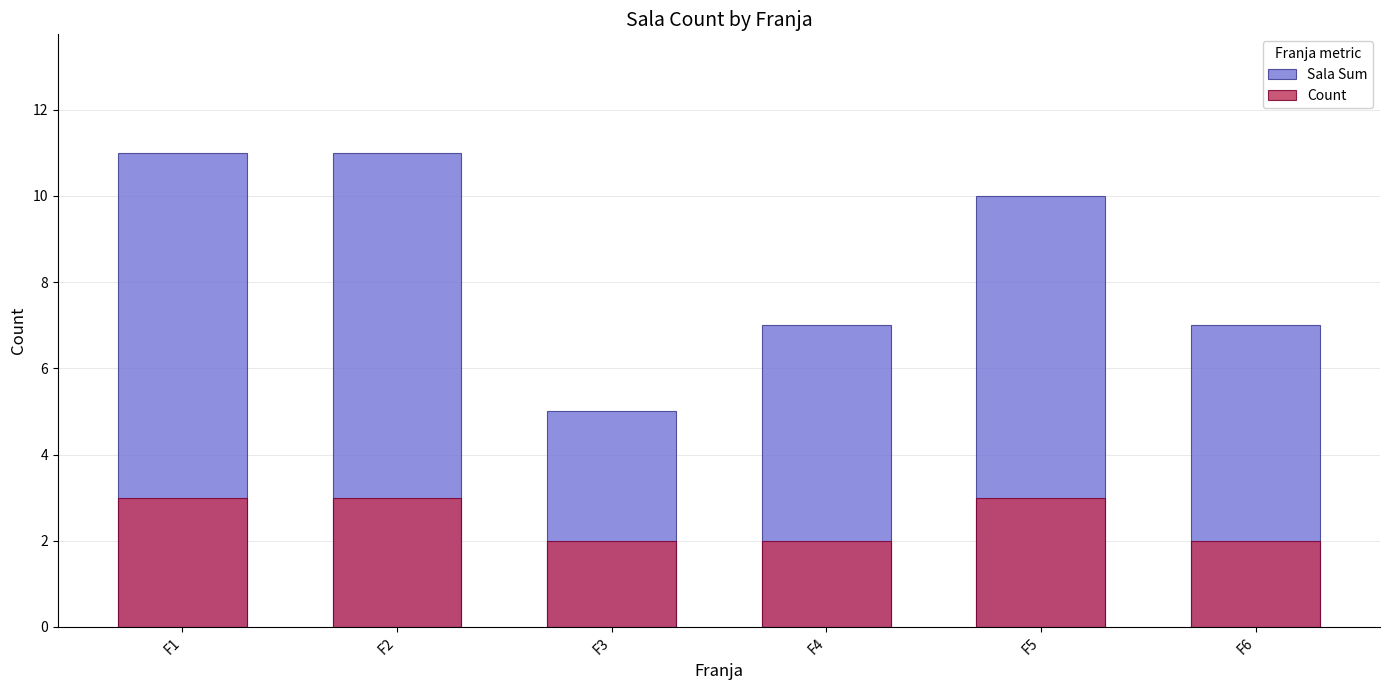

How many groups of bars are there?

6